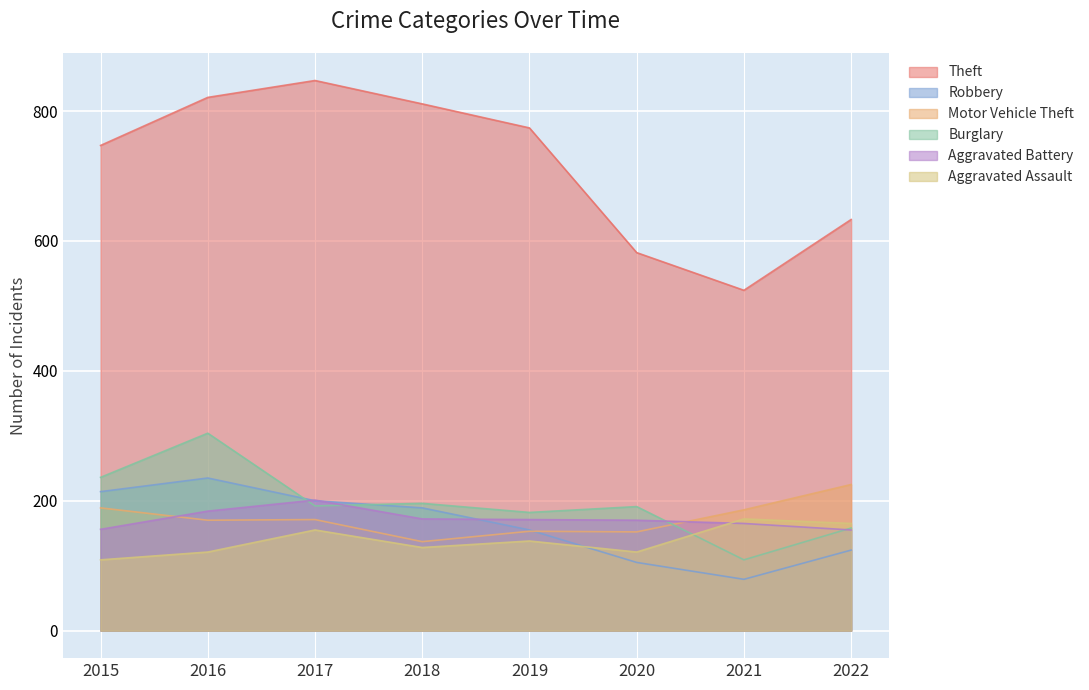

How many interior local peaks does the Aggravated Assault series have?

3